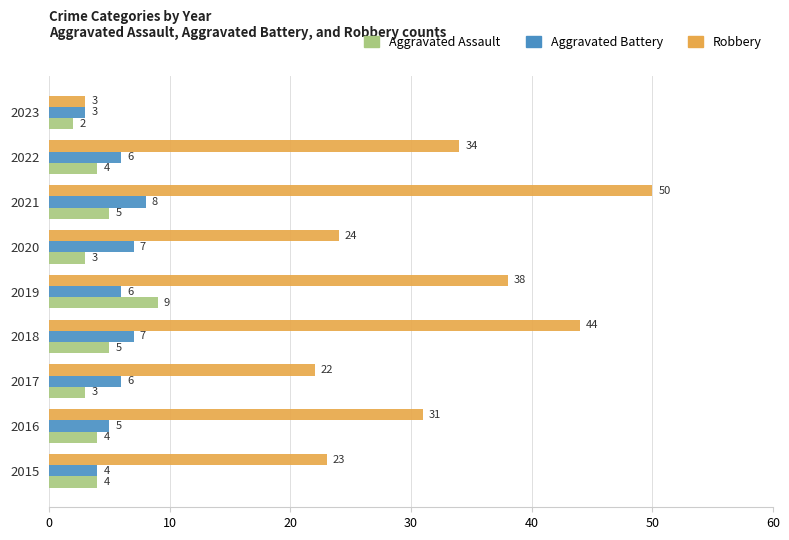

List the series in order of their peak value, highest first.

Robbery, Aggravated Assault, Aggravated Battery